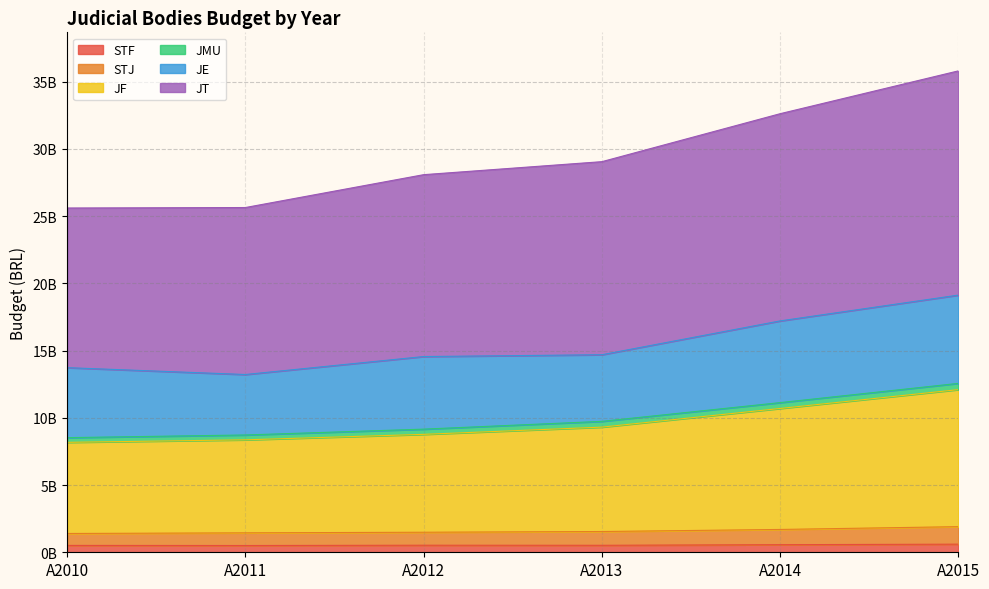

Which has a higher value, A2012 or A2011?

A2012